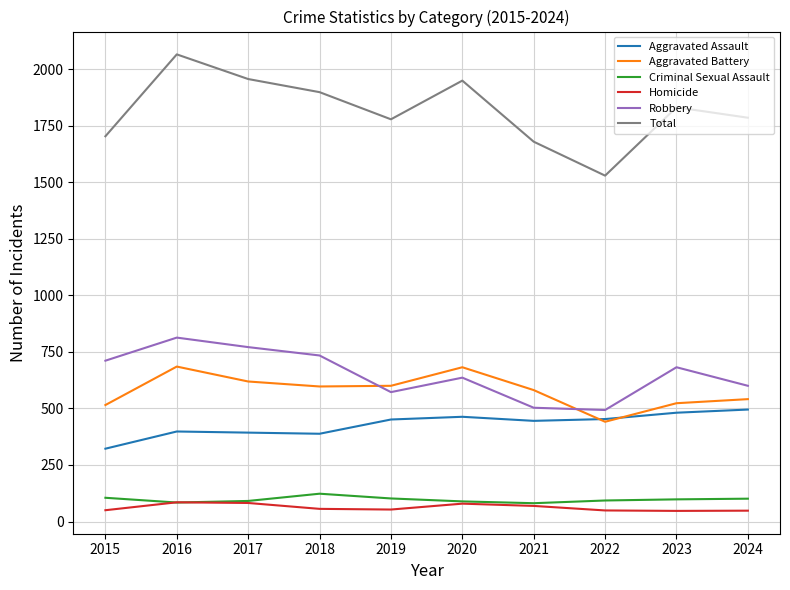

What is the total value across all series at 2015?

3406